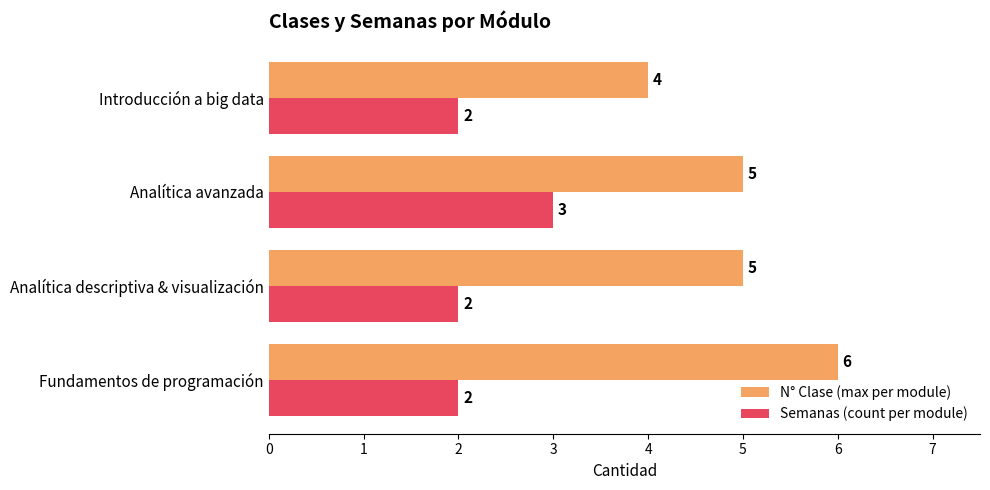

How many N° Clase (max per module) values are between 5 and 6?

3